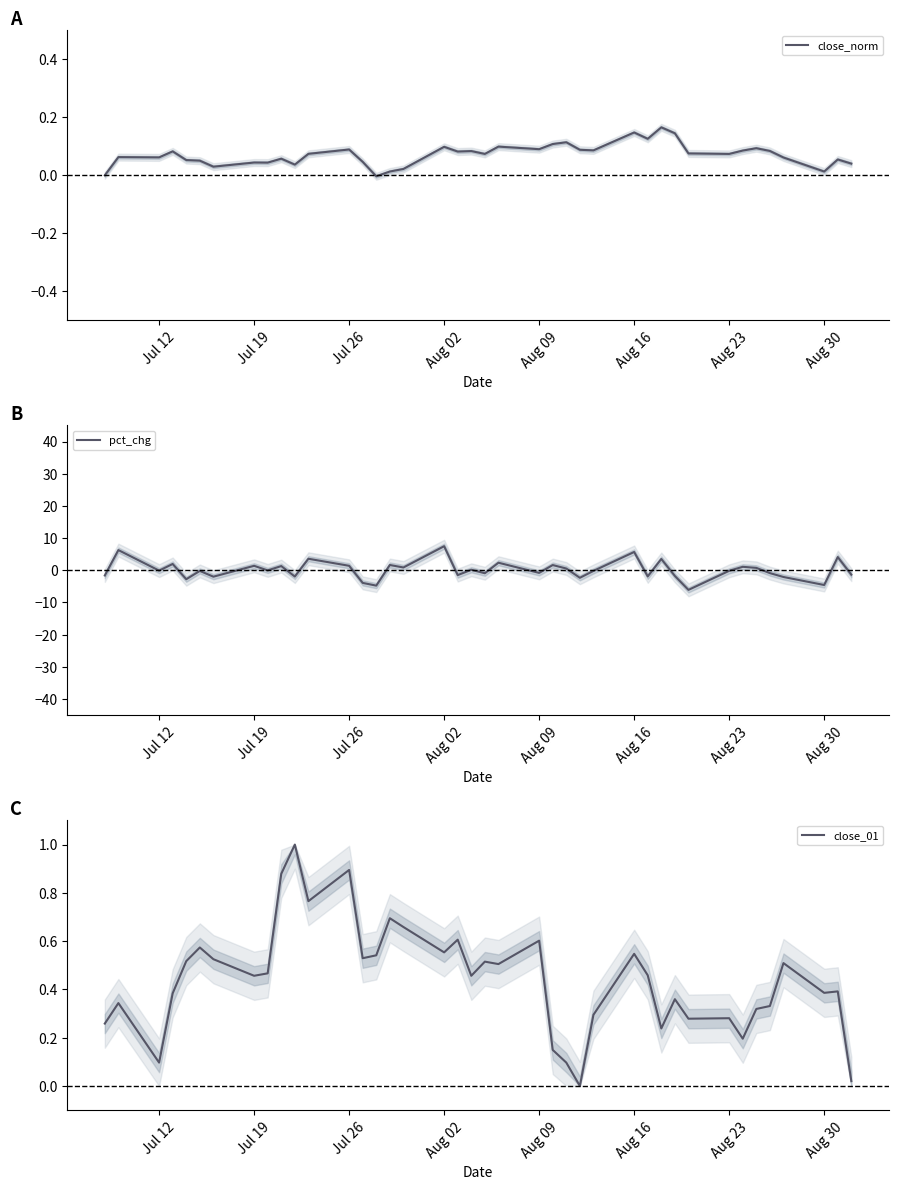

Is it true that pct_chg equals -0.2 at Aug 23?

True